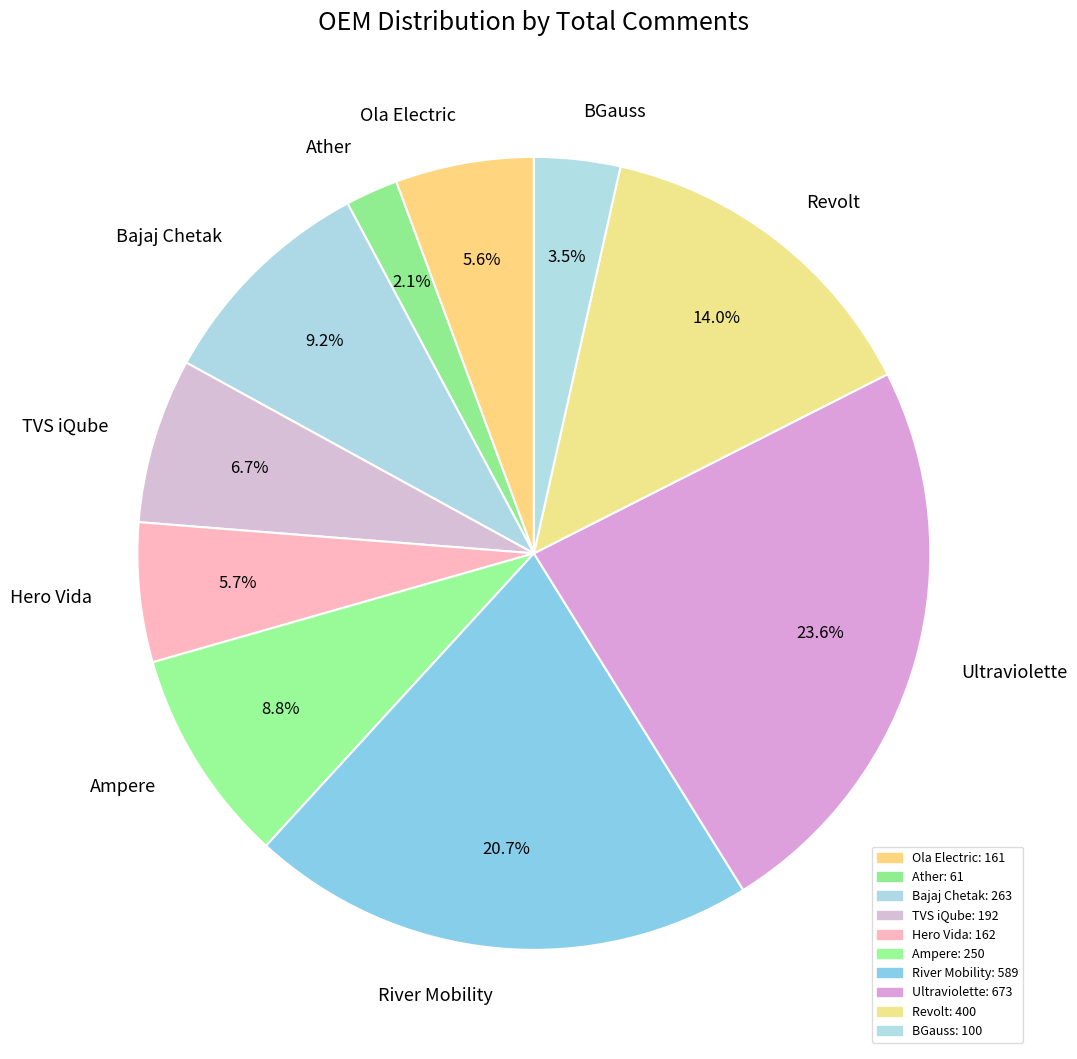

What percentage is the Hero Vida slice, to the nearest percent?

6%